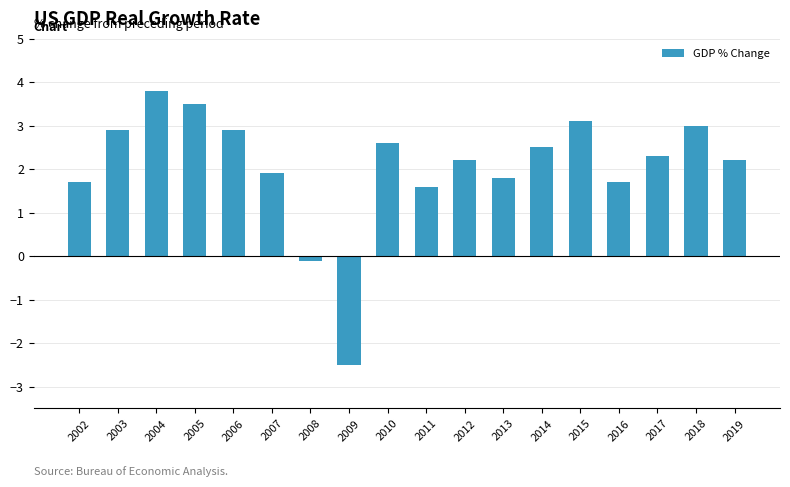

Where does the data first go above 2?

2003